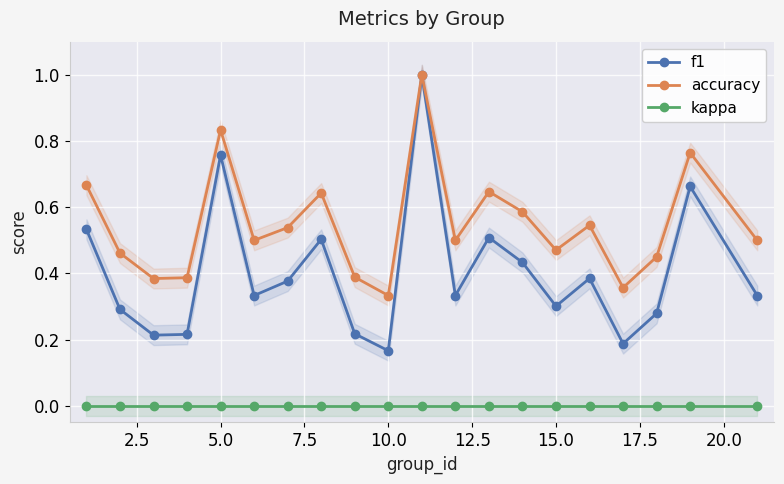

Which series has the widest spread of values?

f1